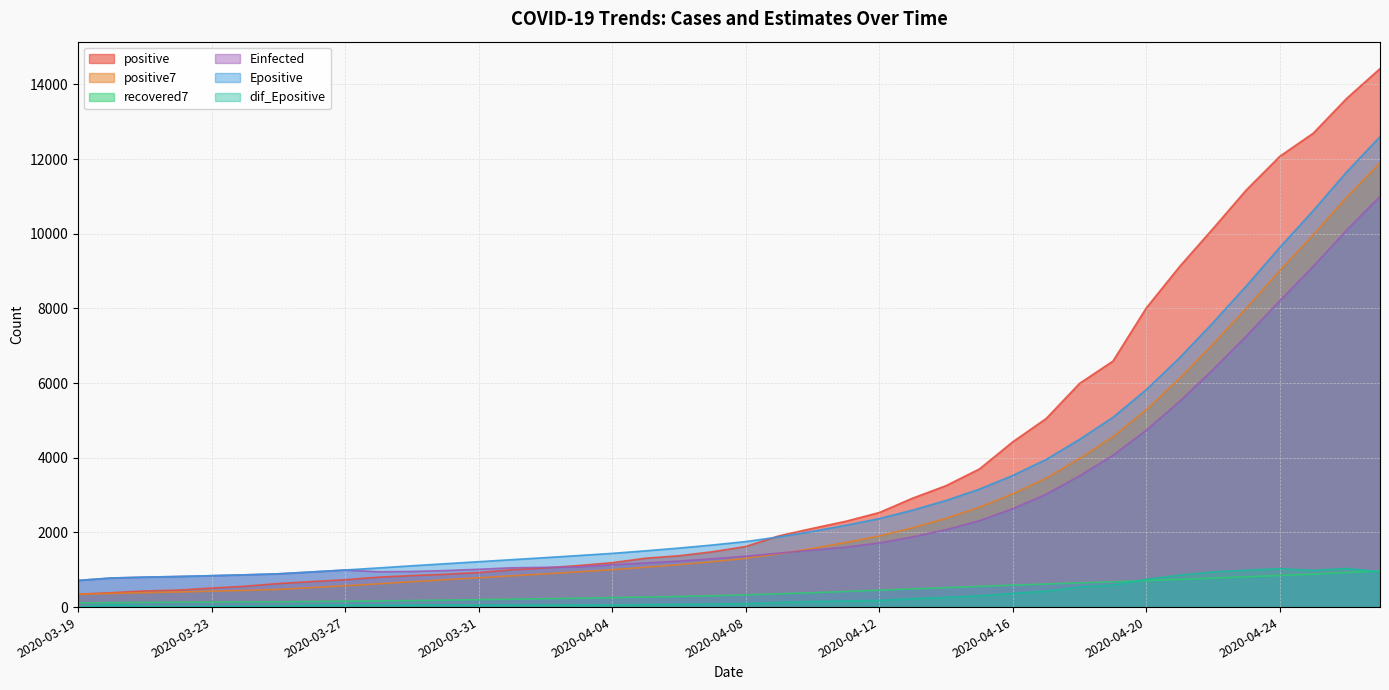

List the series in order of their peak value, highest first.

positive, Epositive, positive7, Einfected, dif_Epositive, recovered7